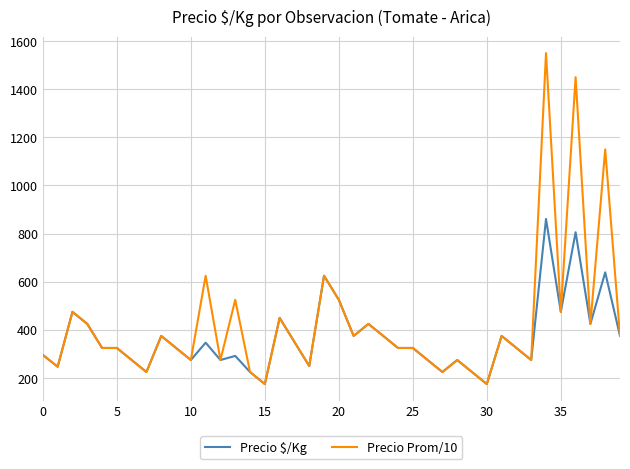

Which series has the widest spread of values?

Precio Prom/10